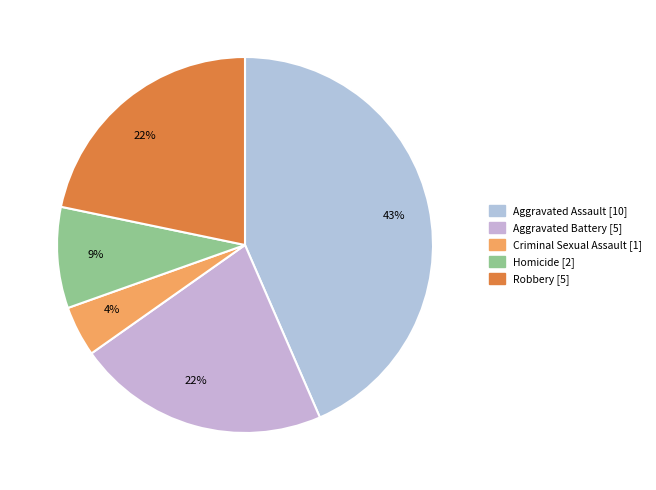

How many segments does this pie chart have?

5